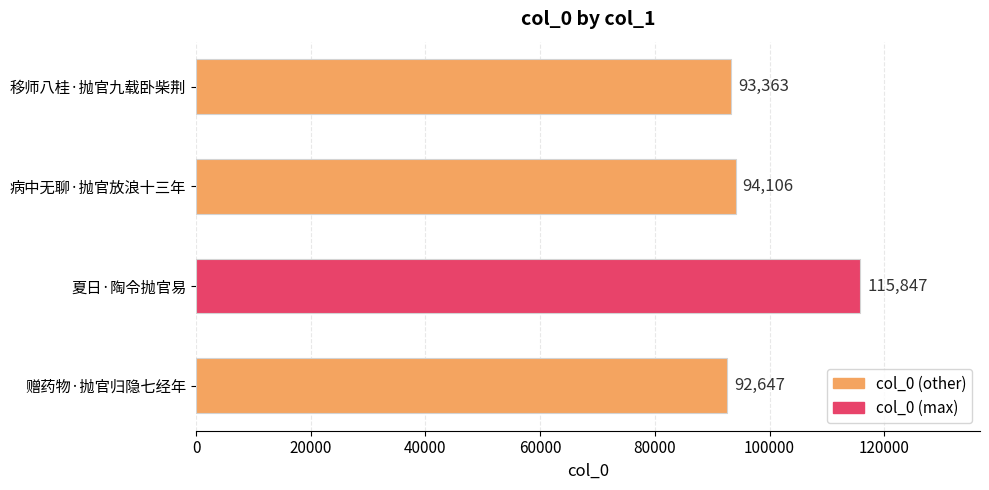

At which label is the value closest to 104247?

病中无聊·抛官放浪十三年